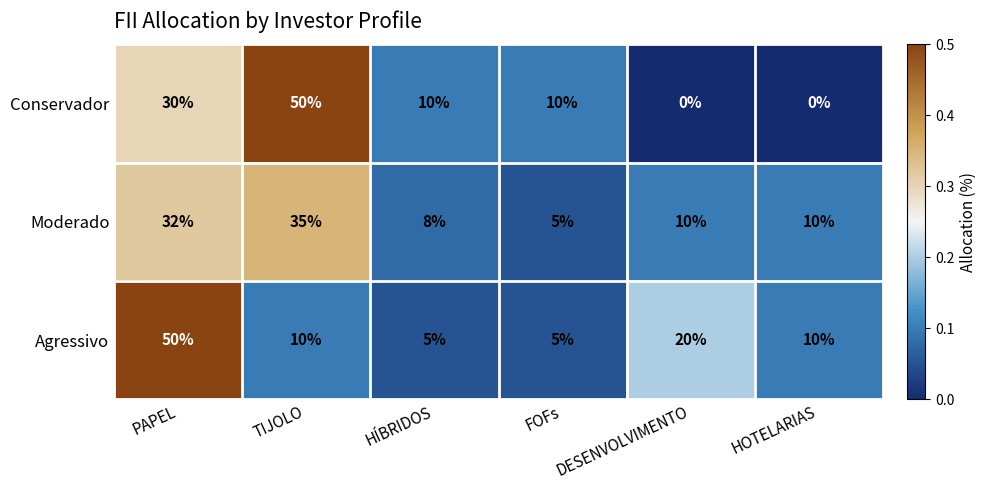

Rank the series at DESENVOLVIMENTO from highest to lowest value.

Agressivo, Moderado, Conservador